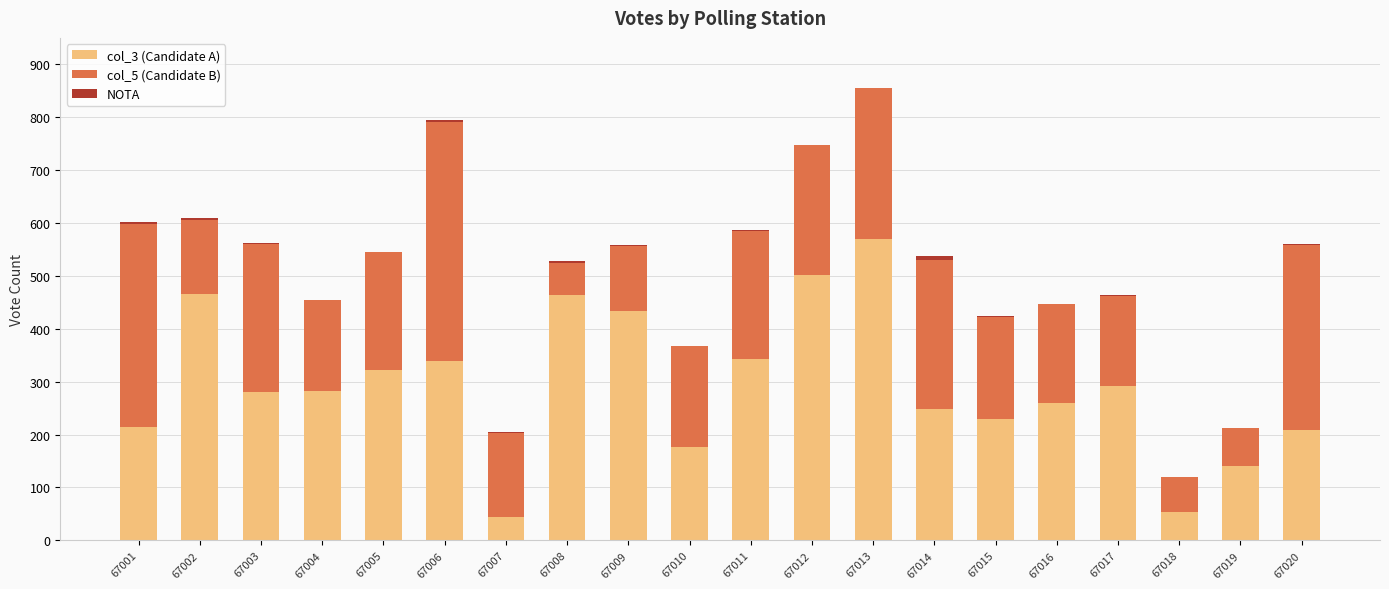

What is the total value across all series at 67019?

213